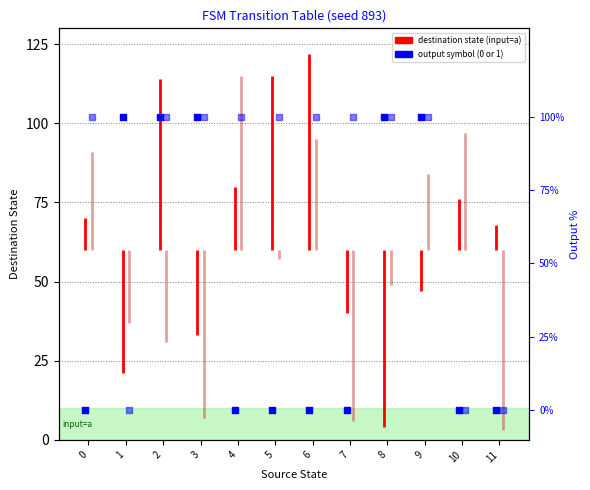

At which category is the sum across all series the highest?

2